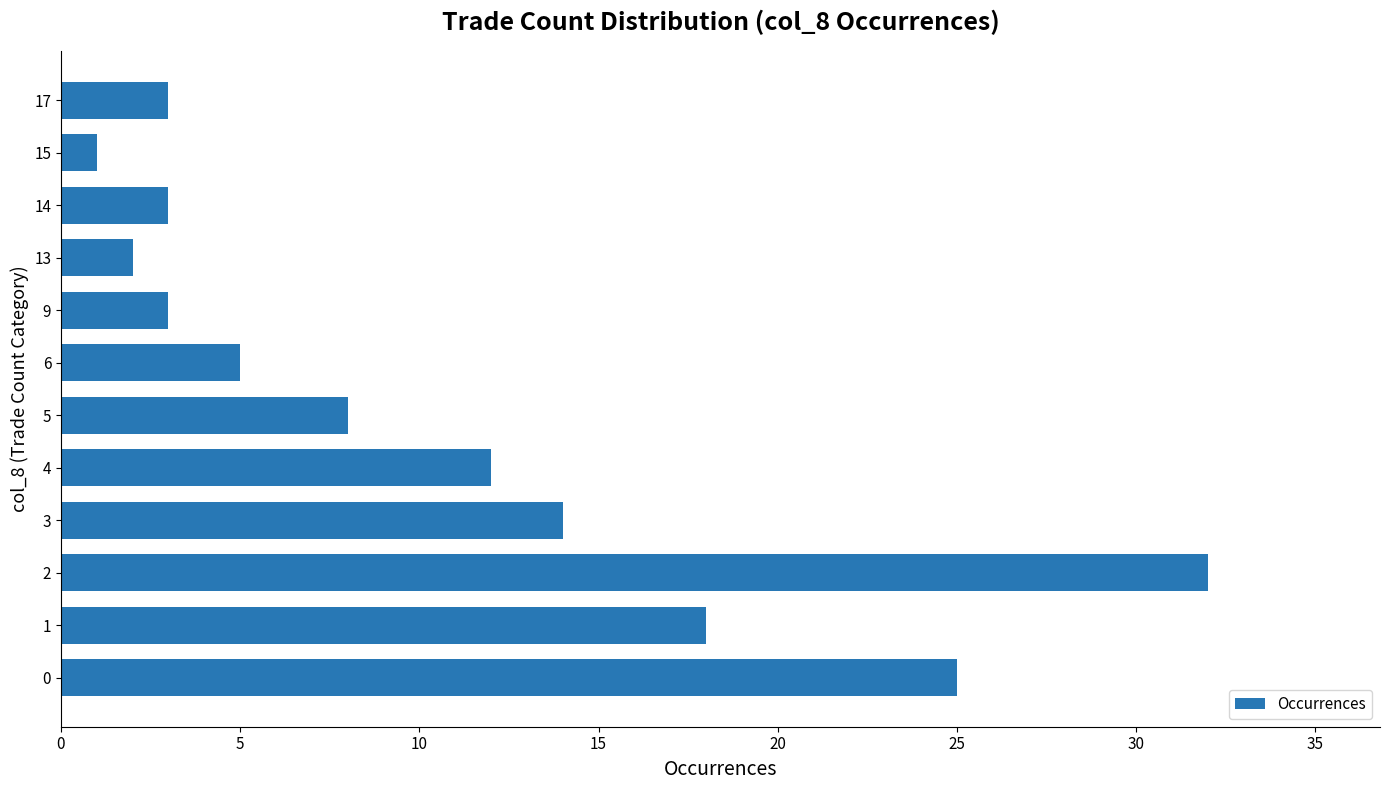

Are the bars grouped side by side (vs. stacked)?

No